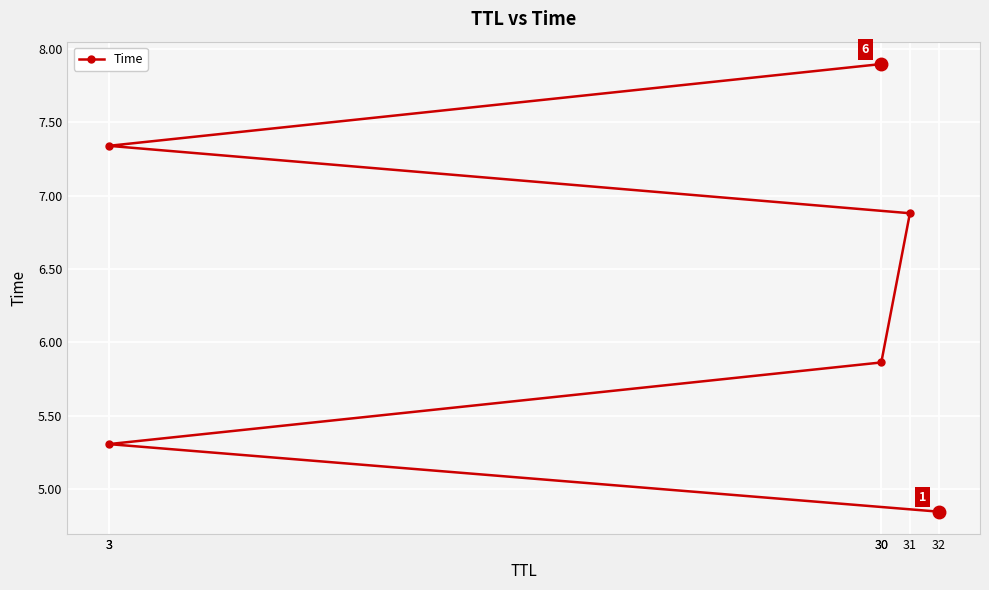

Rank the categories by value from highest to lowest.

30, 3, 31, 30, 3, 32